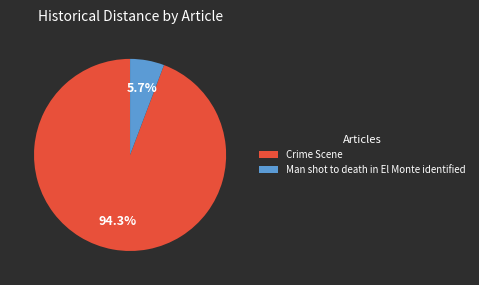

Rank the categories by value from lowest to highest.

Man shot to death in El Monte identified, Crime Scene